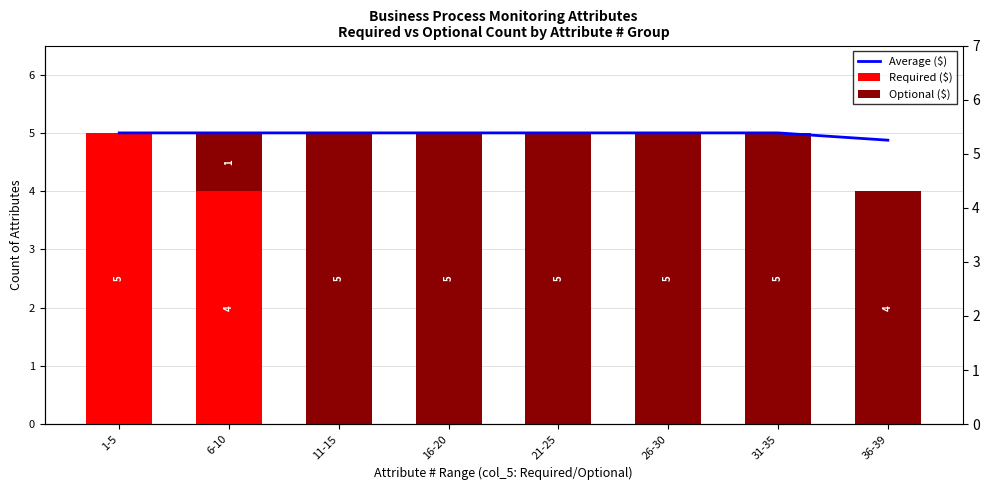

How many data points in Average ($) are less than 5?

1